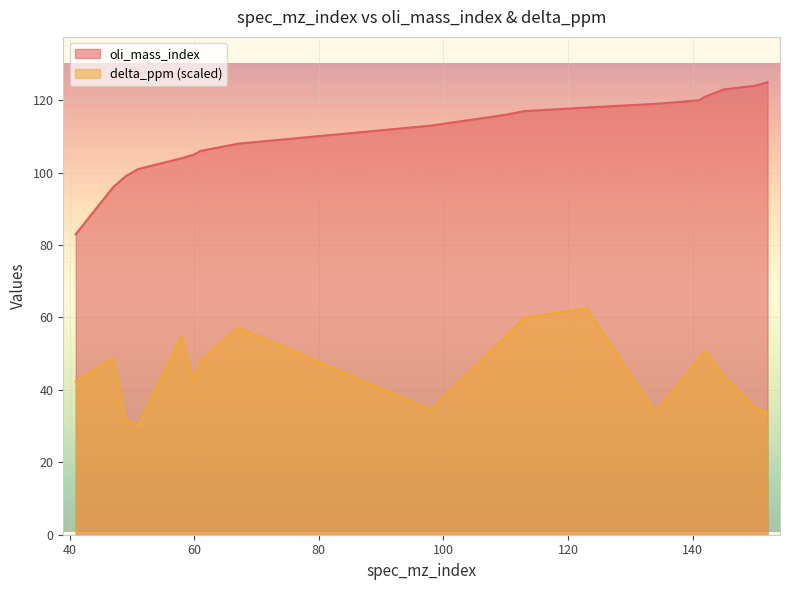

True or false: oli_mass_index and delta_ppm cross at least once.

False